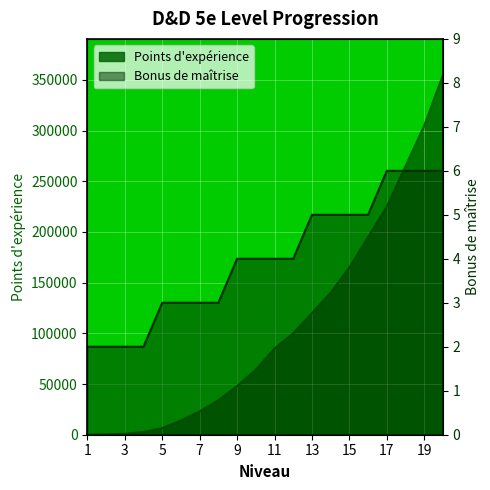

How many values in the Bonus de maîtrise series exceed 4?

8